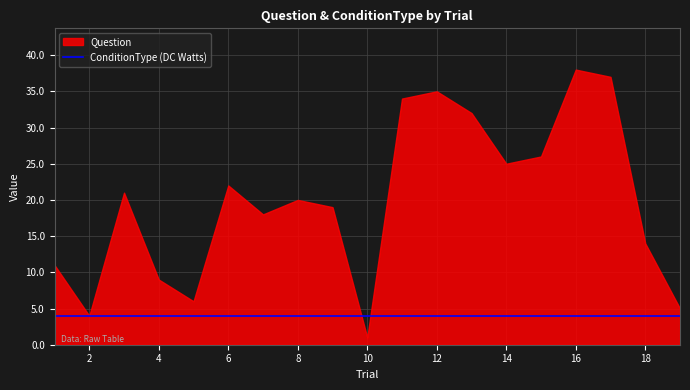

What is the value of the ConditionType point at the 11th from the left?

4